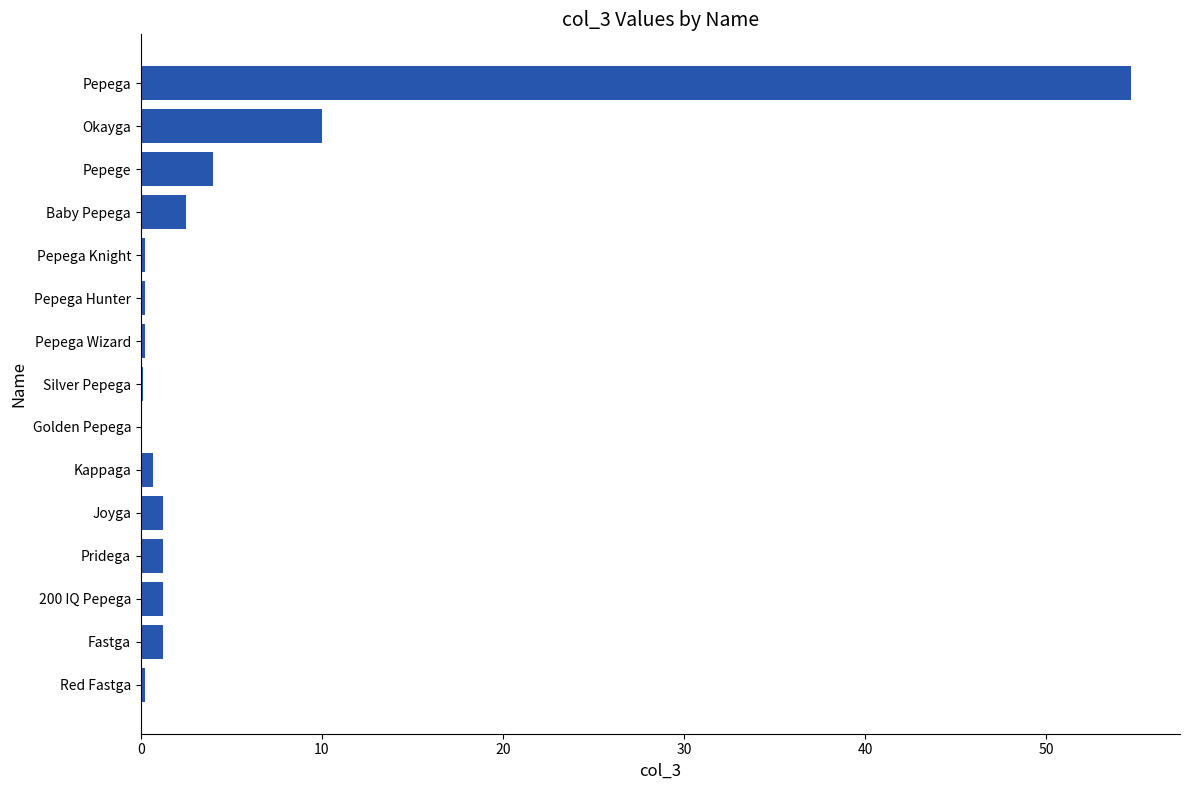

The value at Pepege is 4.0. True or false?

True